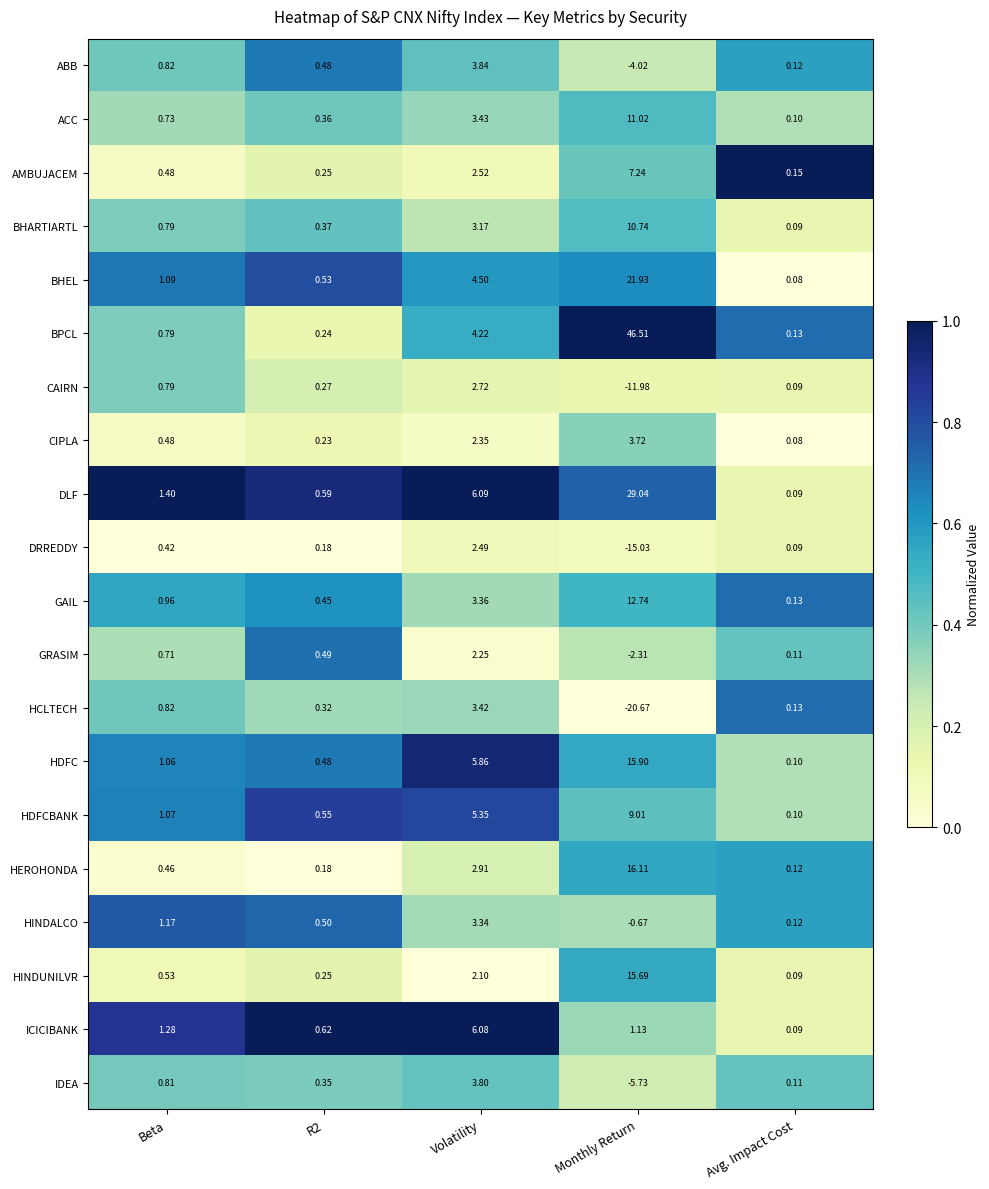

Where does the HDFC series first go above 1?

Beta